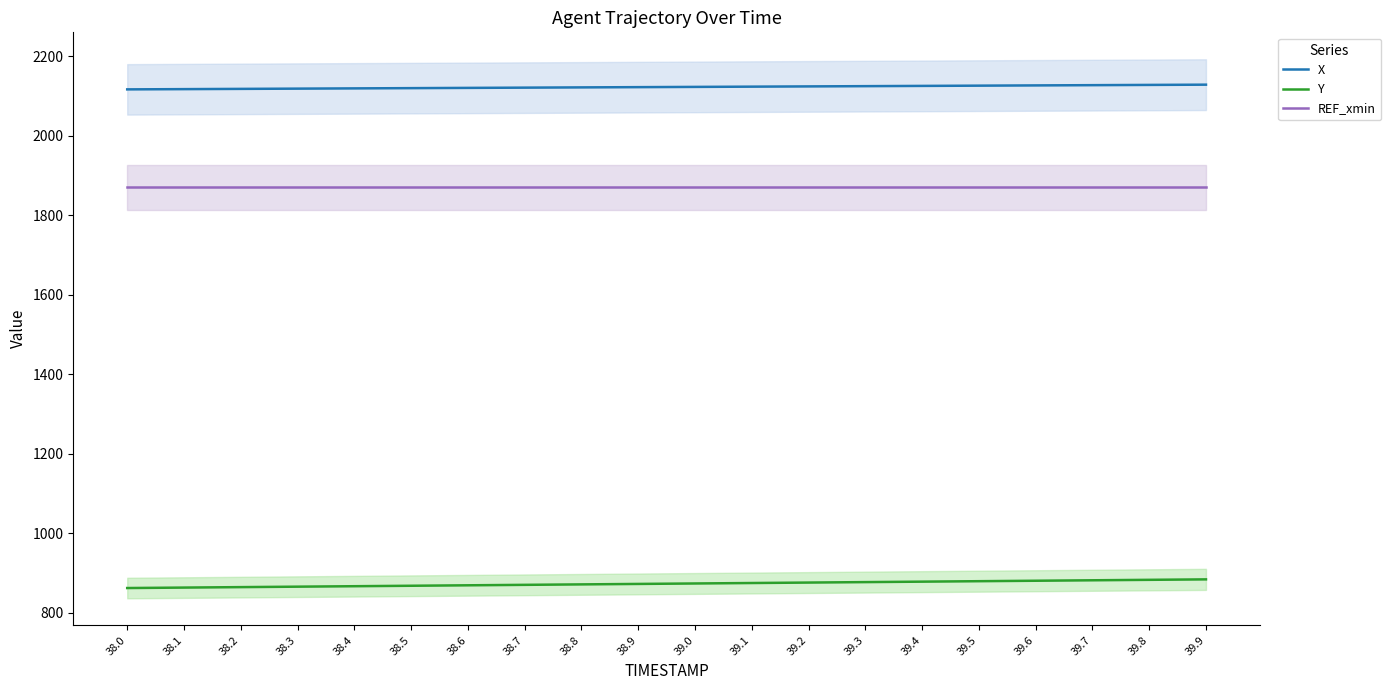

True or false: REF_xmin and X intersect in this chart.

False